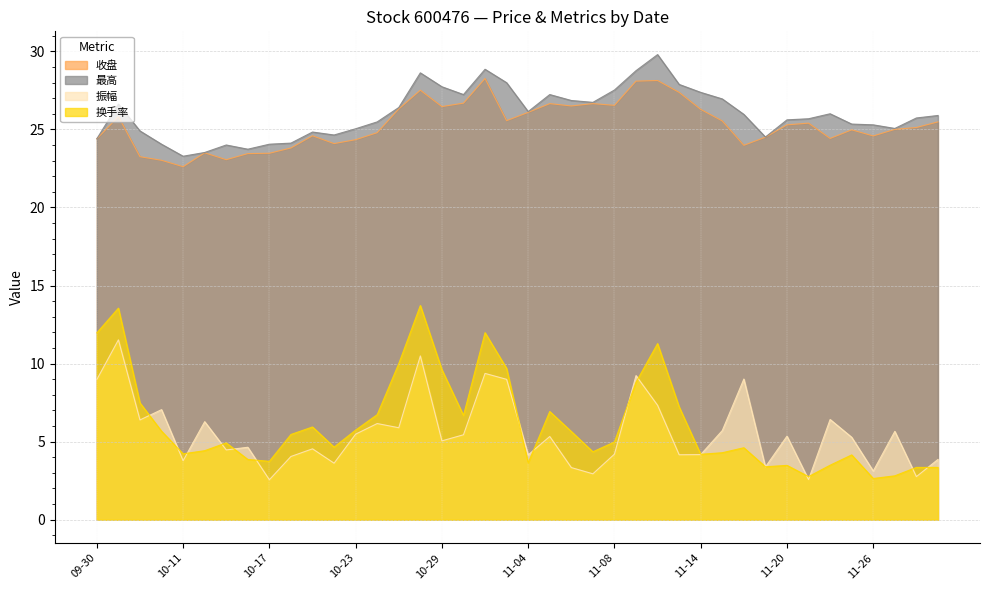

Rank the series at 2024-10-30 from highest to lowest value.

最高, 收盘, 换手率, 振幅